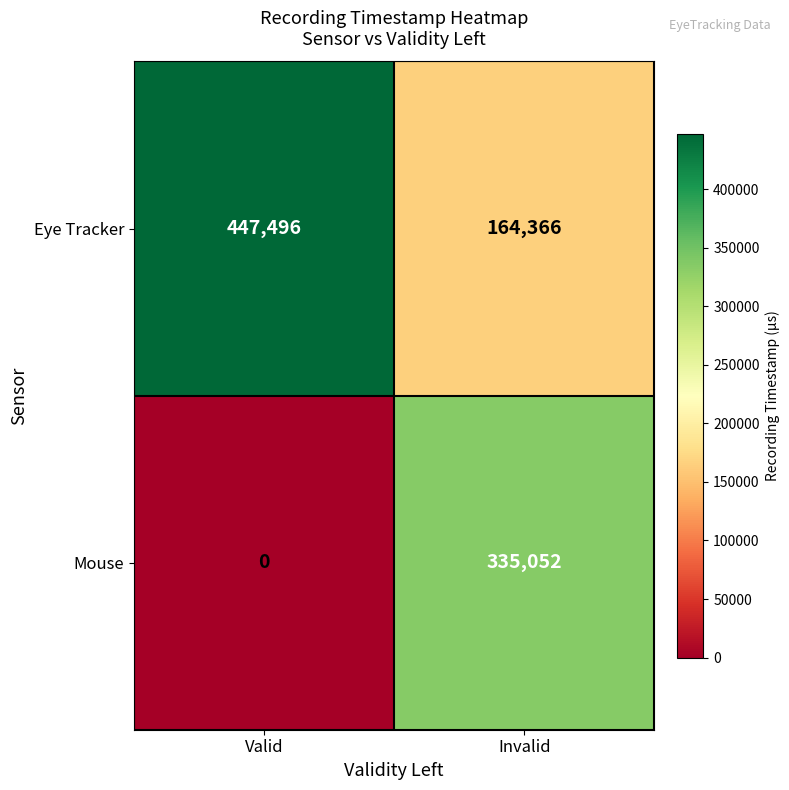

Which category has the highest value in the Eye Tracker series?

Valid